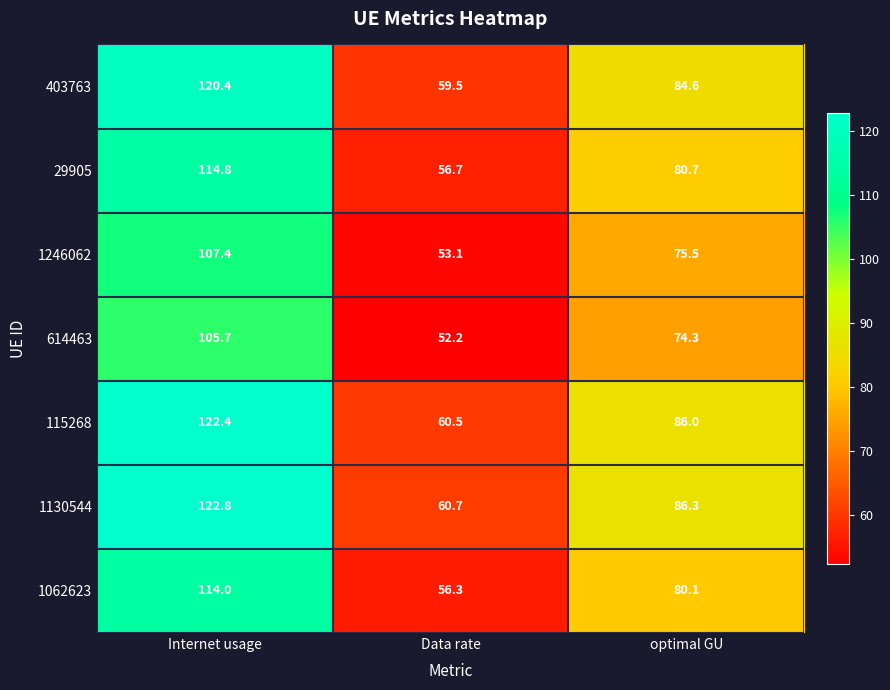

At which label does 1062623 reach its peak?

Internet usage